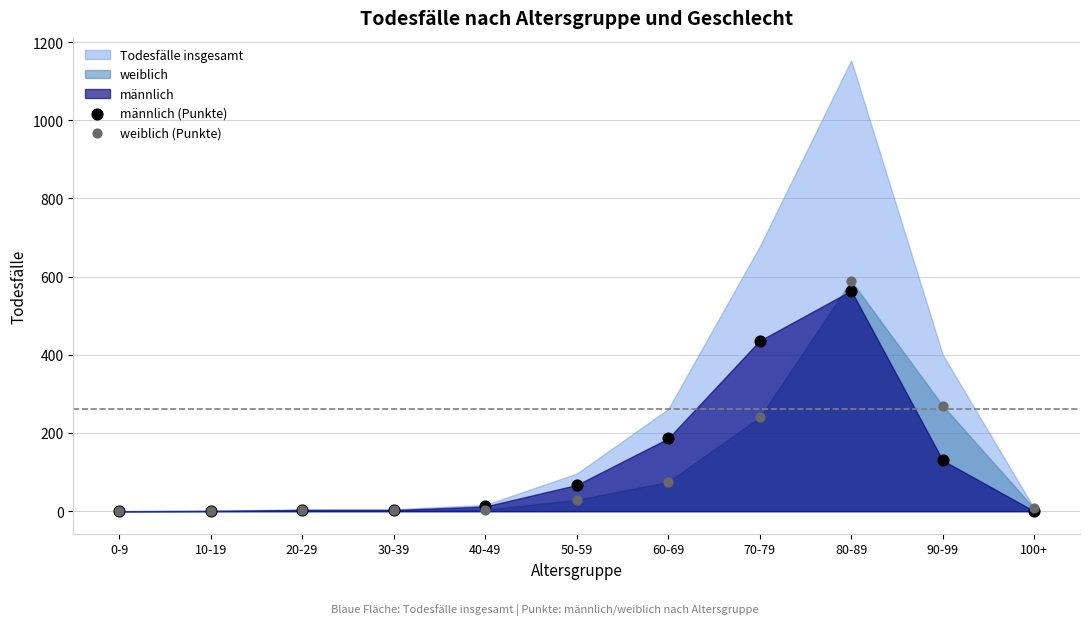

Across all series, what Y value is closest to 294?

270